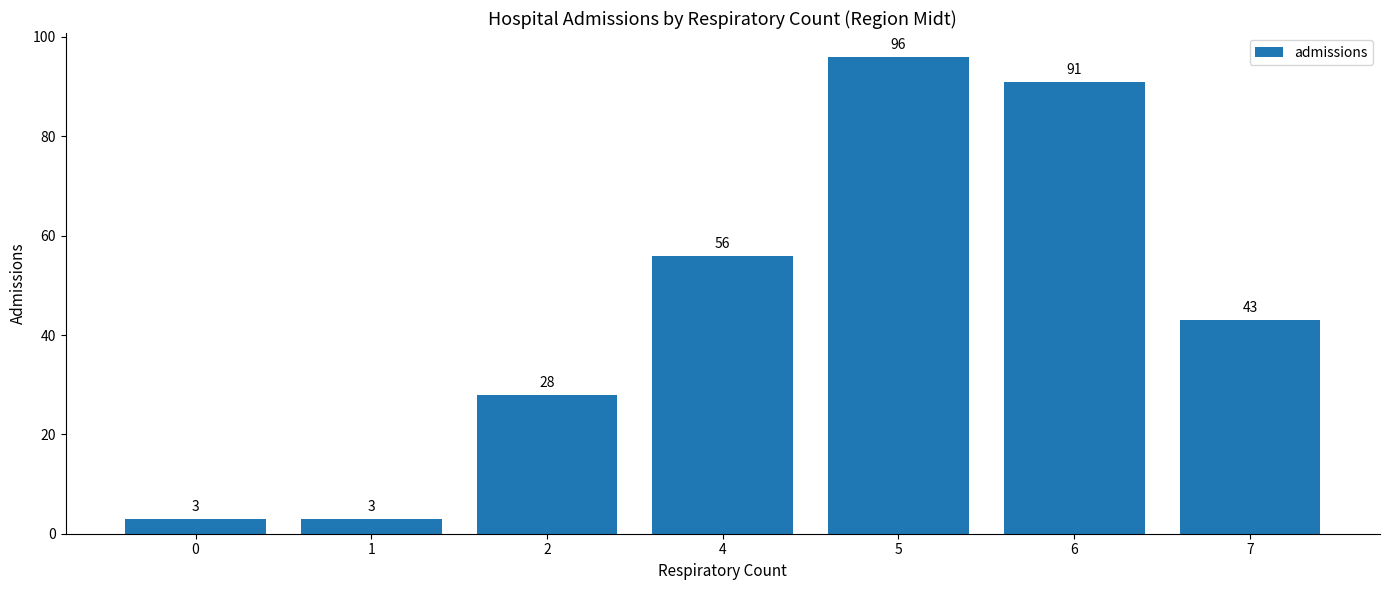

Reading left to right, extract all data points from this chart.

3	3	28	56	96	91	43